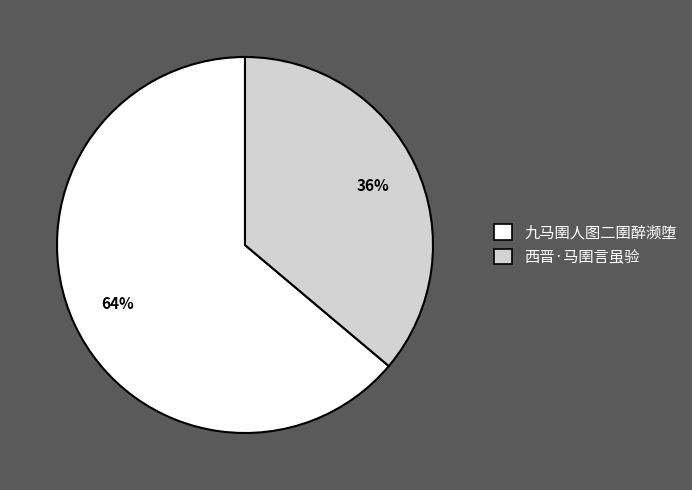

What percentage is the 西晋·马圉言虽验 slice, to the nearest percent?

36%